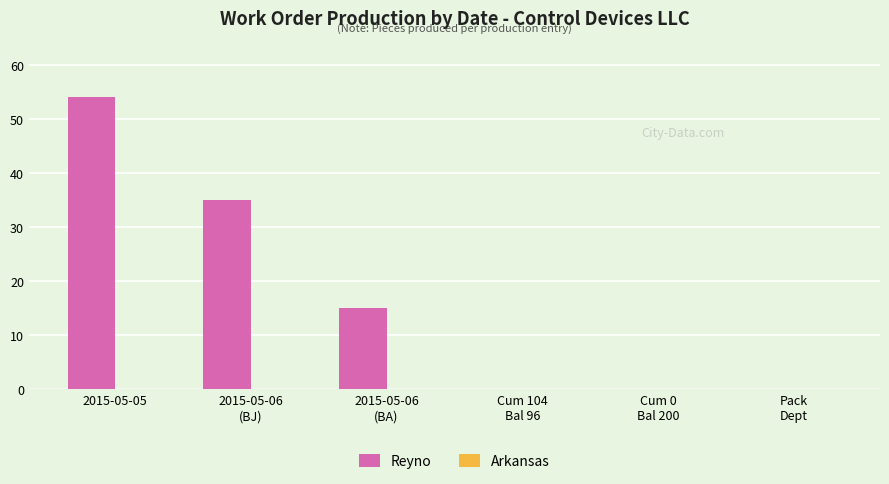

Which label corresponds to the largest value in the chart?

2015-05-05